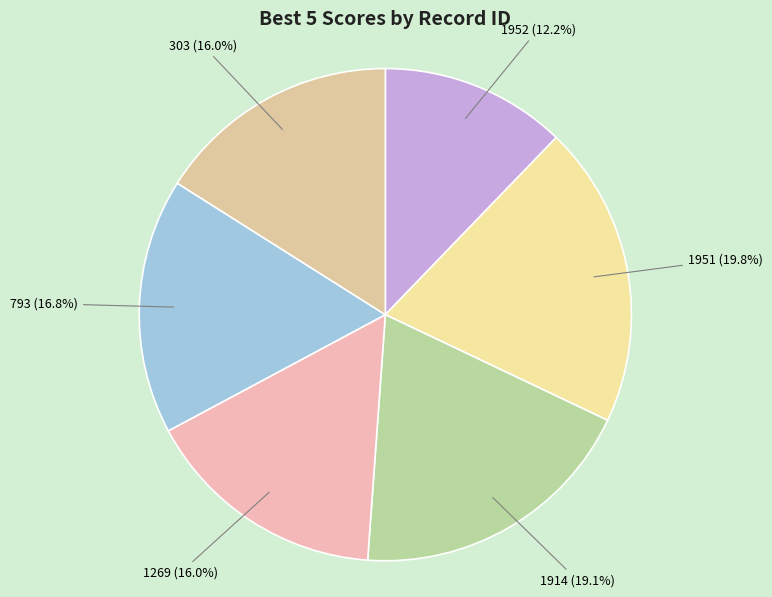

What is the ratio of the value at 303 to the value at 1914?

0.8